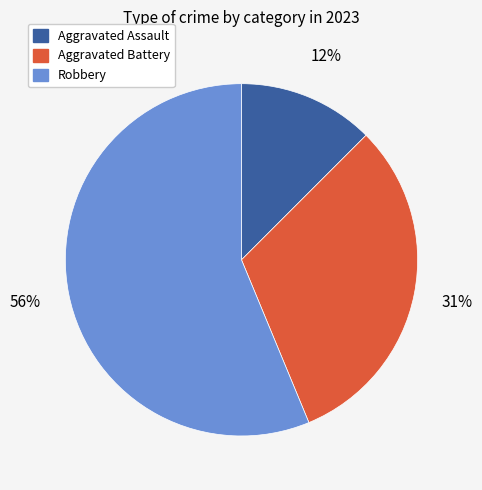

Rank the categories by value from highest to lowest.

Robbery, Aggravated Battery, Aggravated Assault